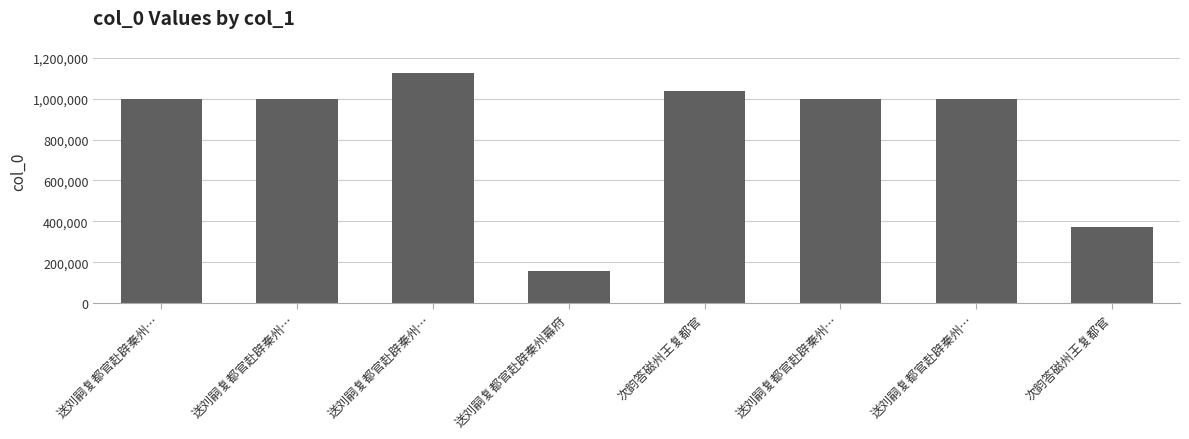

Reading left to right, what are all the values shown in this chart?

999913	999911	1127423	158136	1039337	999914	999912	372521